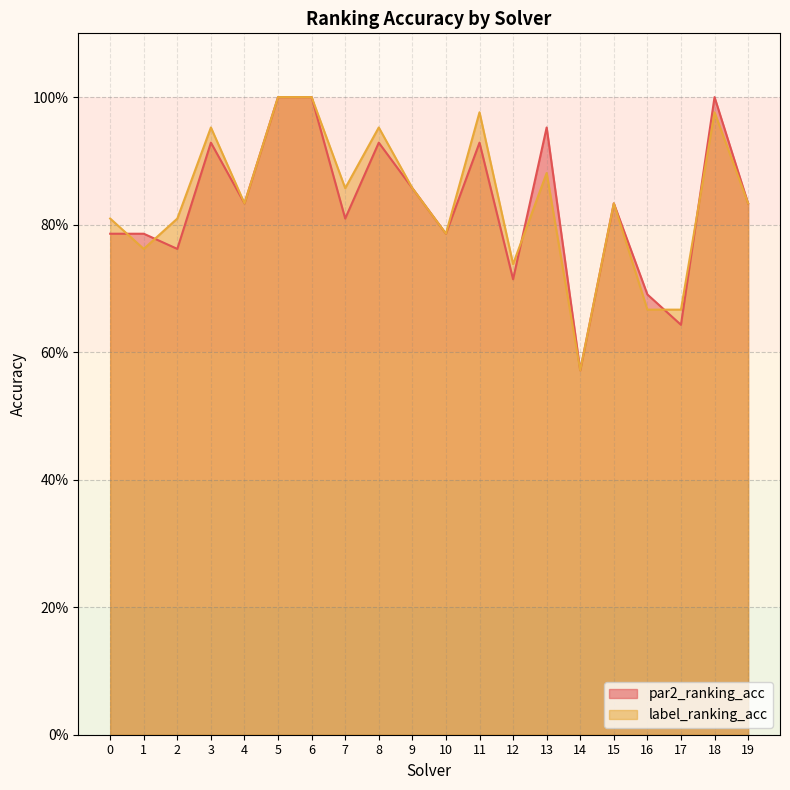

What is the sum of all label_ranking_acc values?

16.8